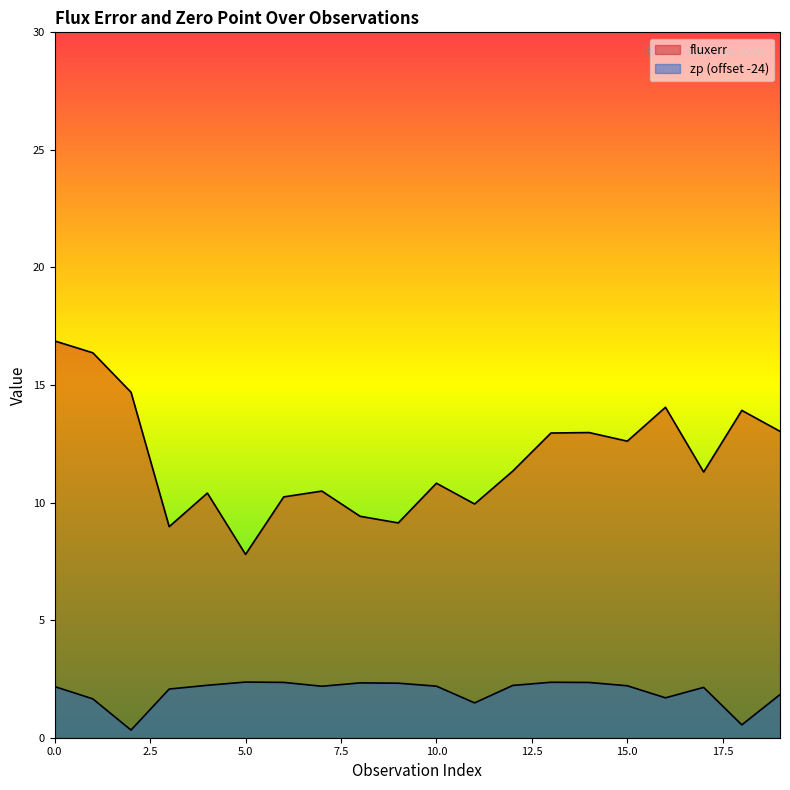

What is the total value across all series at 18?

14.5